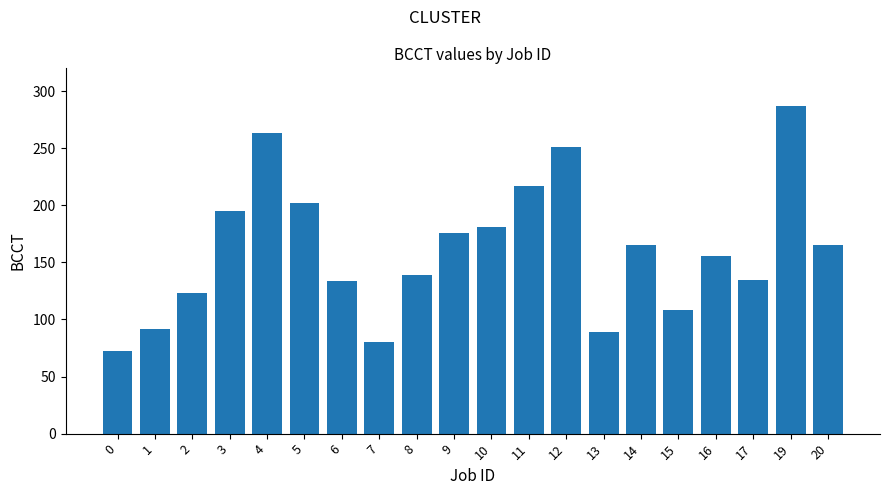

Which has a higher value, 6 or 1?

6